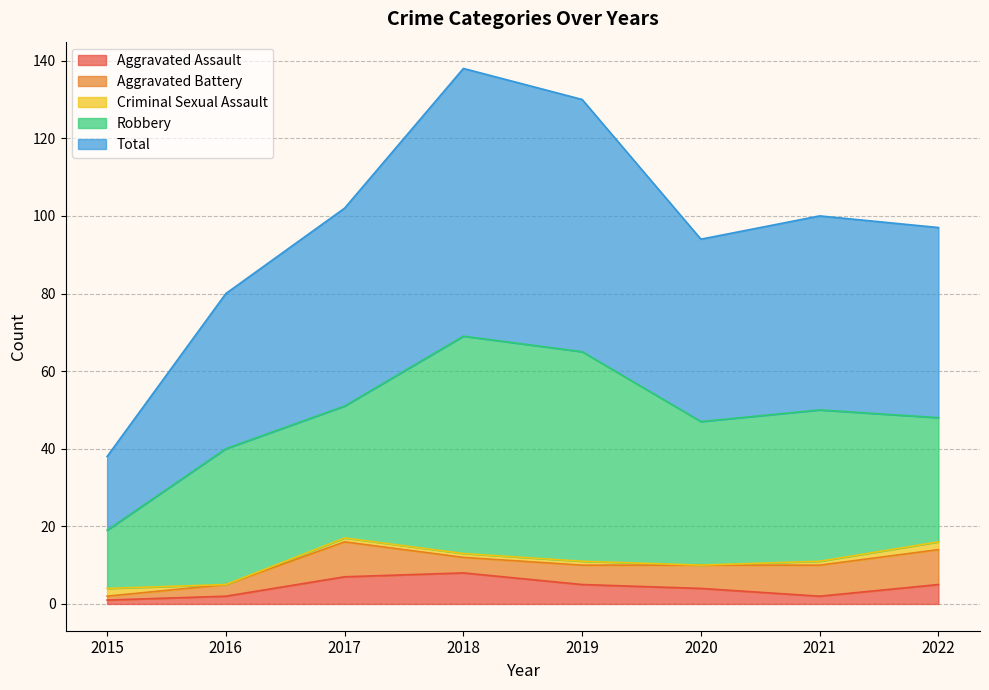

Reading right to left, what are all the values shown in this chart?

Aggravated Assault: 5	2	4	5	8	7	2	1
Aggravated Battery: 9	8	6	5	4	9	3	1
Criminal Sexual Assault: 2	1	0	1	1	1	0	2
Robbery: 32	39	37	54	56	34	35	15
Total: 49	50	47	65	69	51	40	19